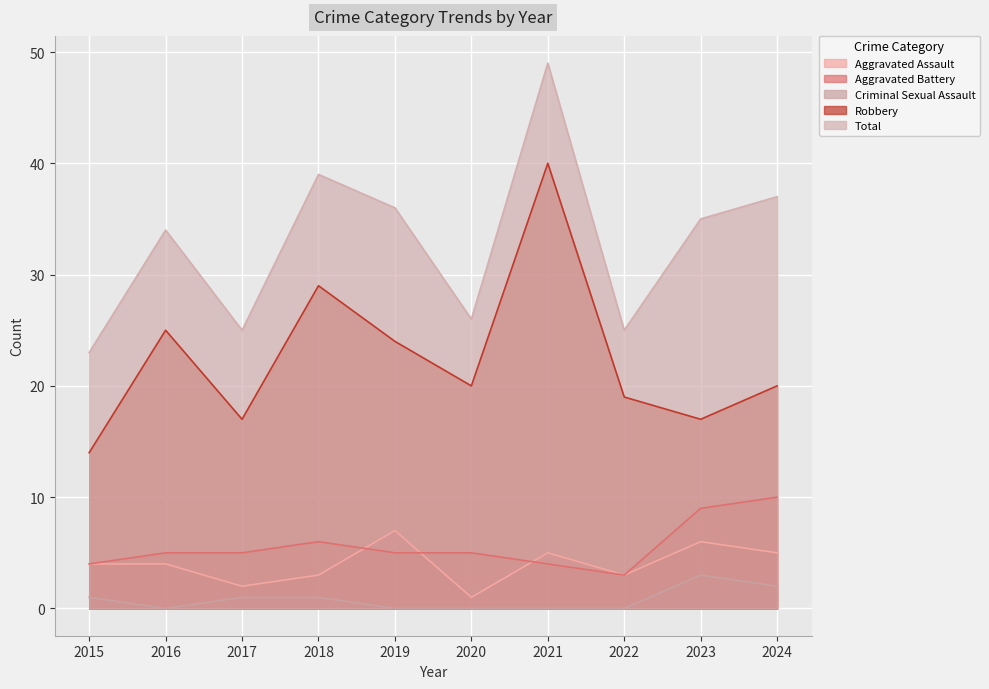

True or false: Robbery and Aggravated Assault cross at least once.

False